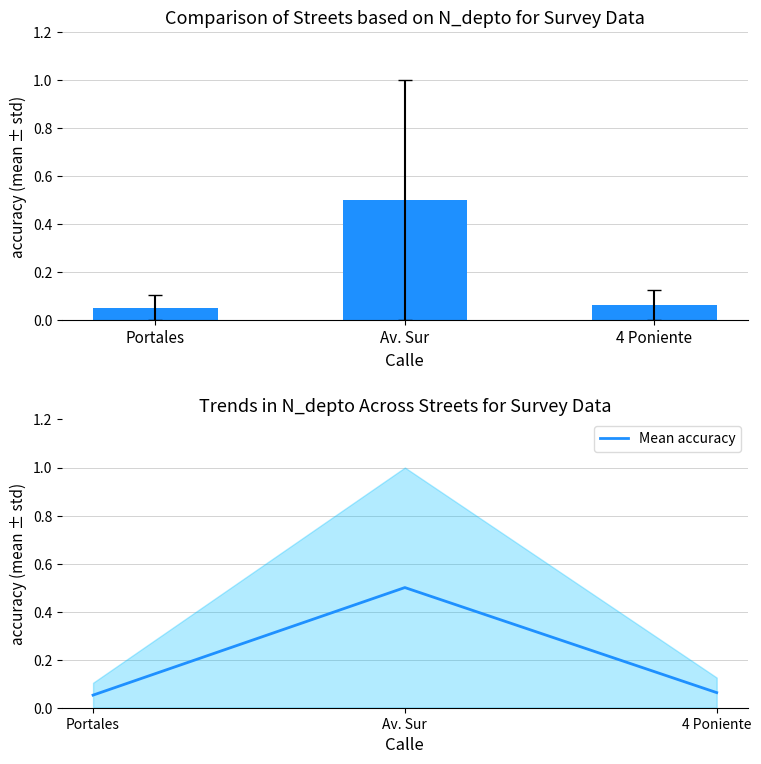

Does the chart contain stacked bars?

No